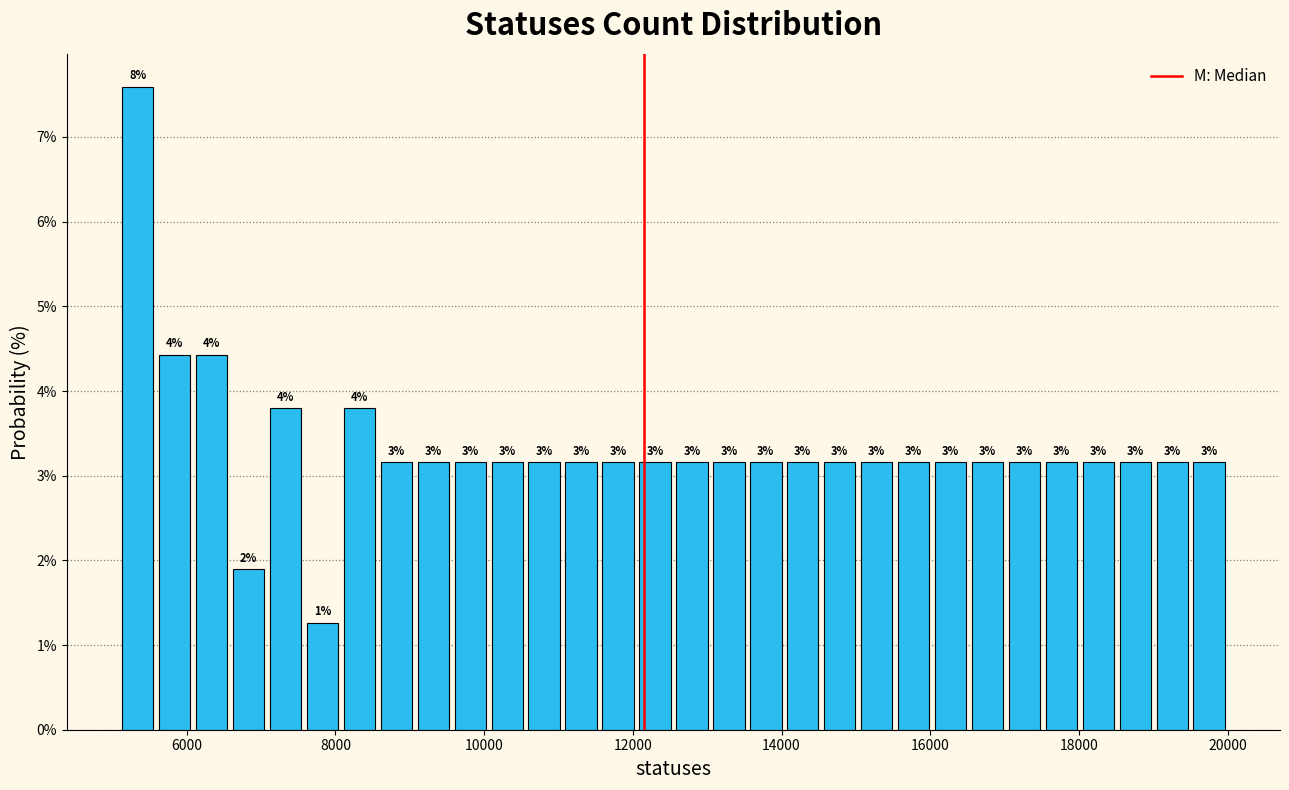

Read against the x-axis, roughly where is the centre of the tallest bar?

5400